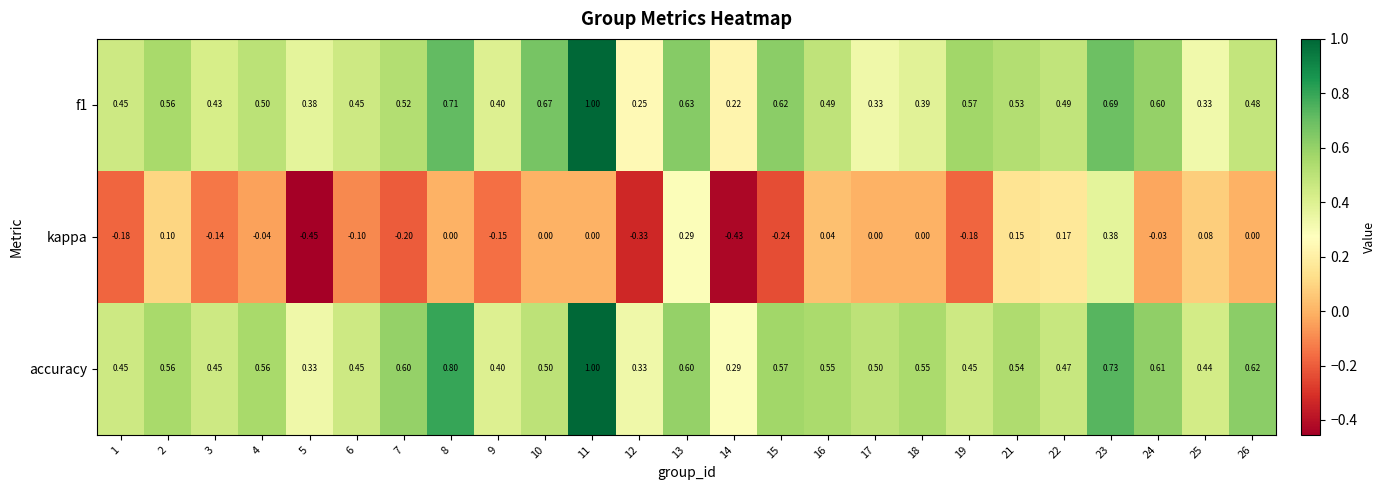

At how many categories does at least one series exceed 0?

25